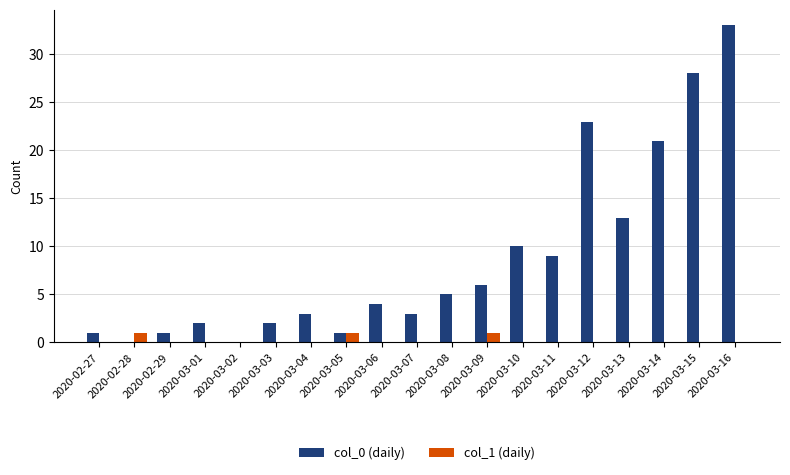

Between 2020-03-11 and 2020-03-15, which series saw the biggest shift?

col_0 (daily)